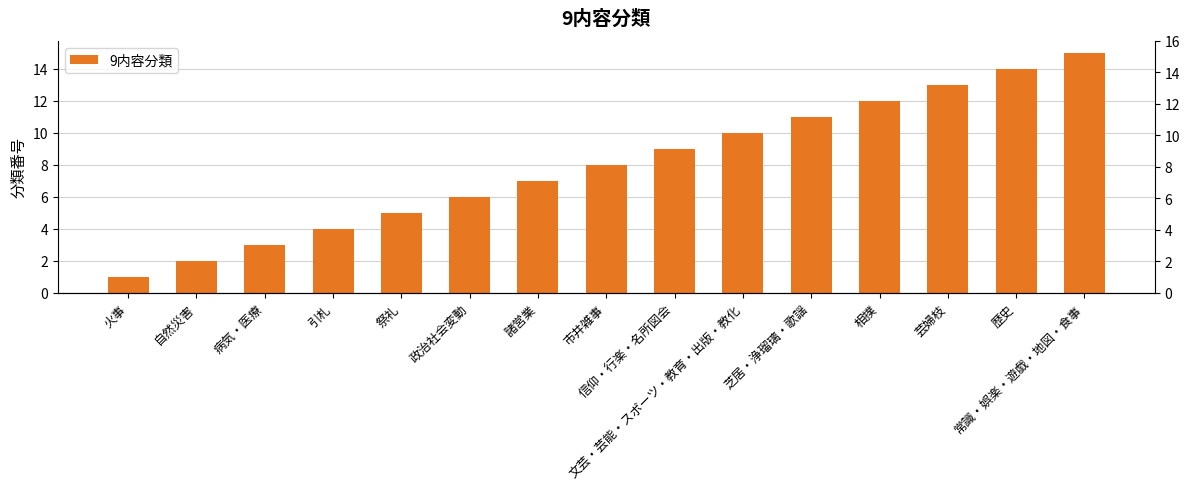

What is the greatest value displayed?

15